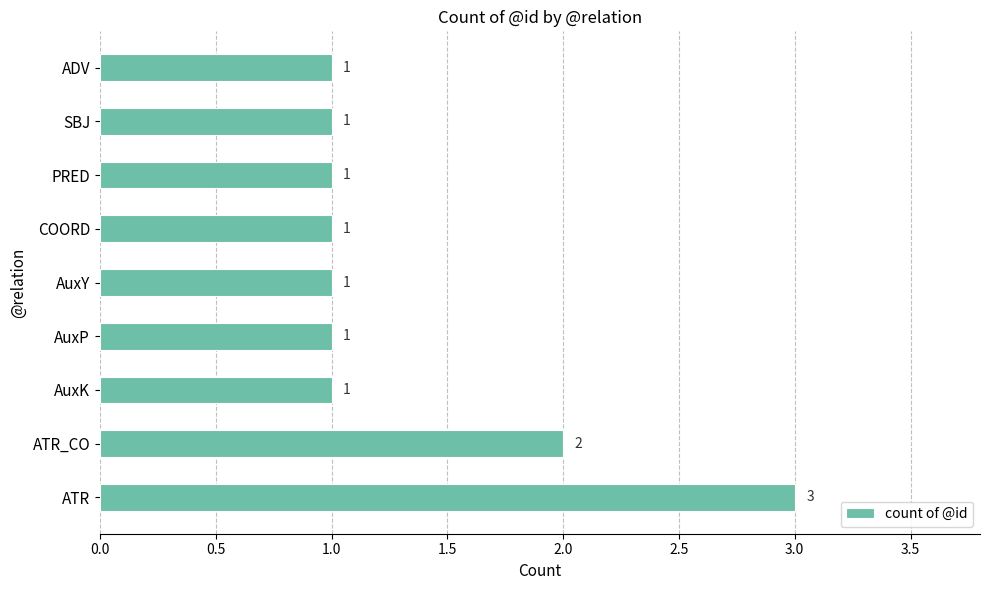

What is the sum of all values?

12